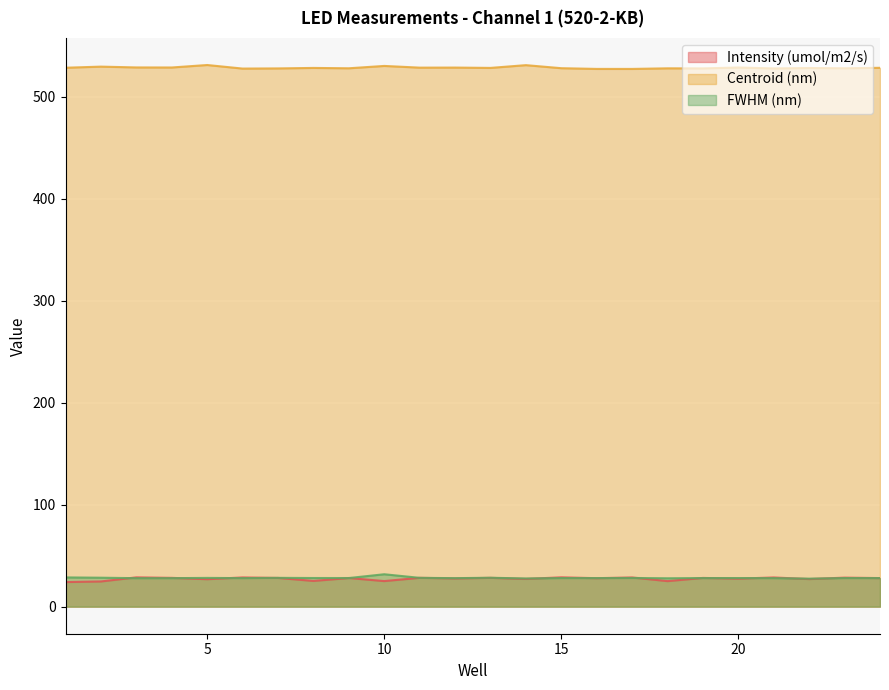

At which category does Intensity (umol/m2/s) reach its first local peak?

3